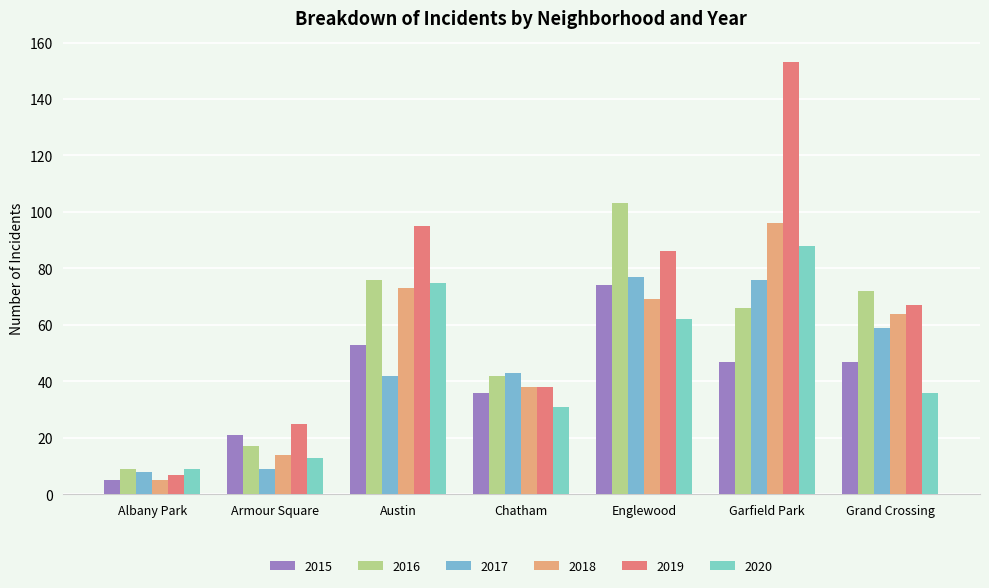

What is the total value across all series at Garfield Park?

526